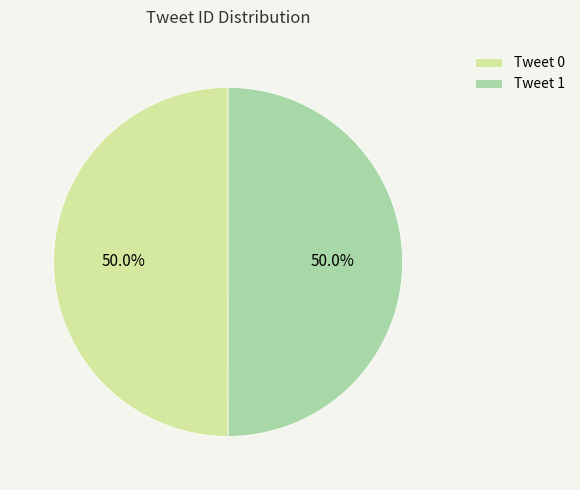

Is it true that Tweet 1 is 50% of the pie?

True